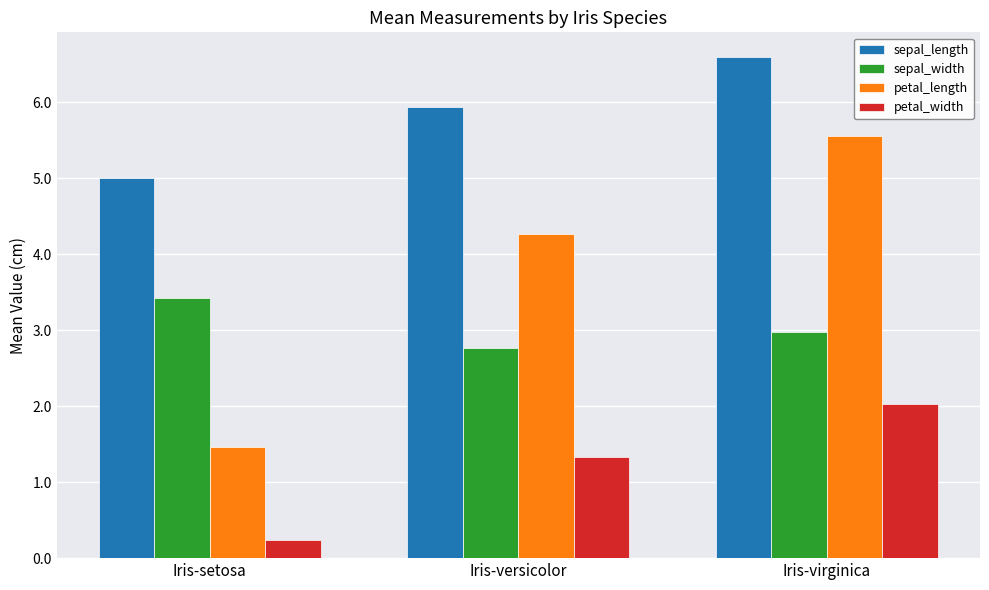

Reading left to right, what are all the values shown in this chart?

sepal_length: Iris-setosa=5.0	Iris-versicolor=5.9	Iris-virginica=6.6
sepal_width: Iris-setosa=3.4	Iris-versicolor=2.8	Iris-virginica=3.0
petal_length: Iris-setosa=1.5	Iris-versicolor=4.3	Iris-virginica=5.6
petal_width: Iris-setosa=0.2	Iris-versicolor=1.3	Iris-virginica=2.0